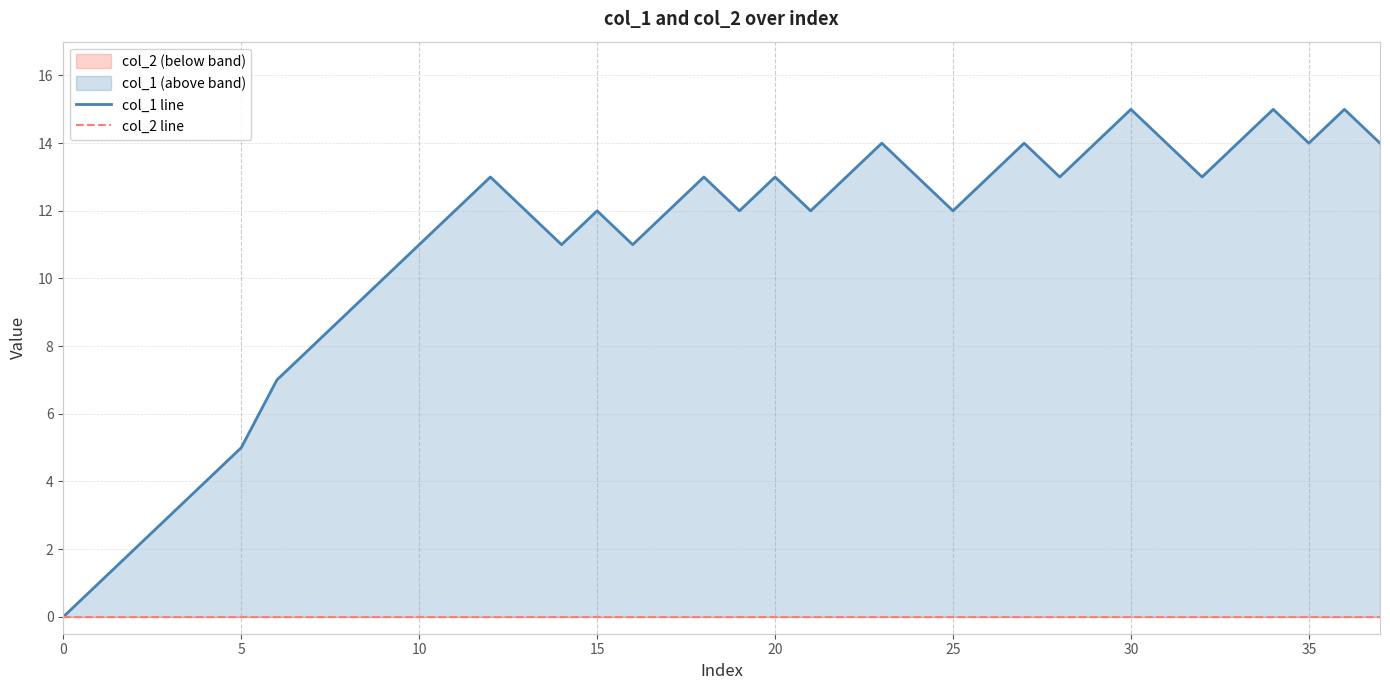

What is the difference between the second highest and second lowest values in the col_1 line series?

14